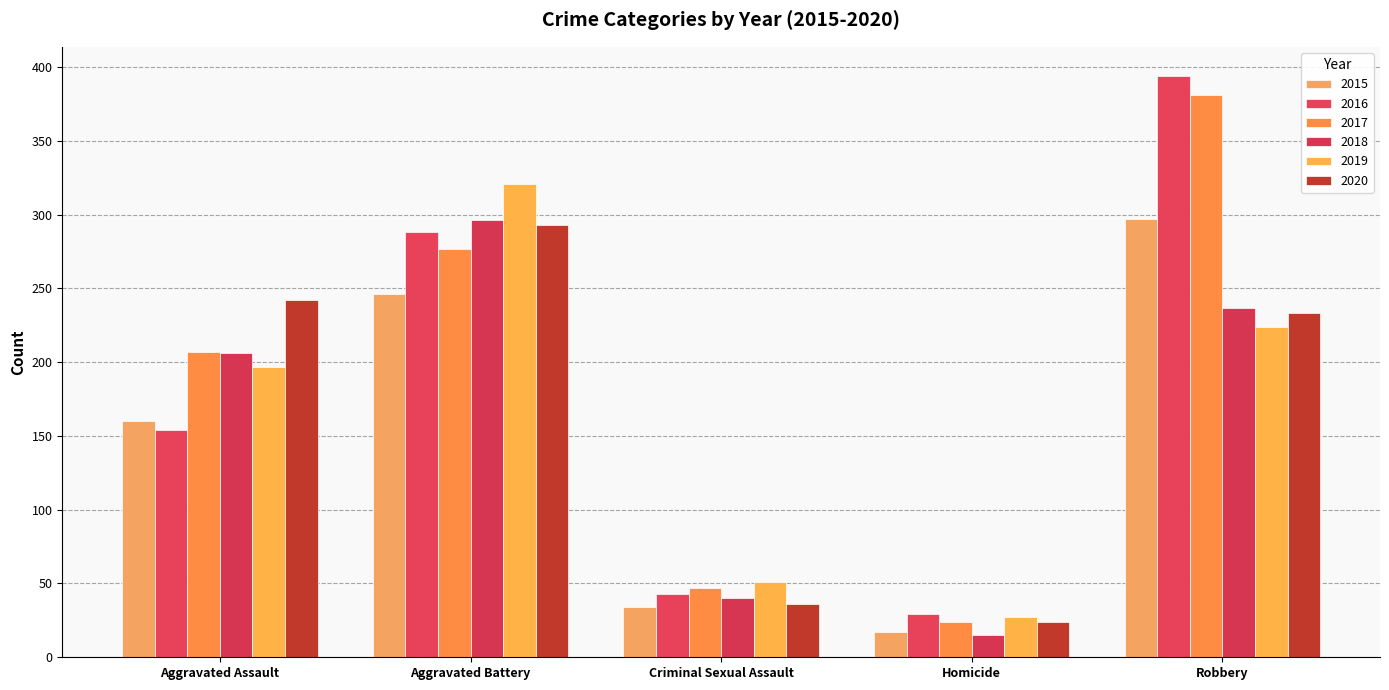

Which series has the widest spread of values?

2016